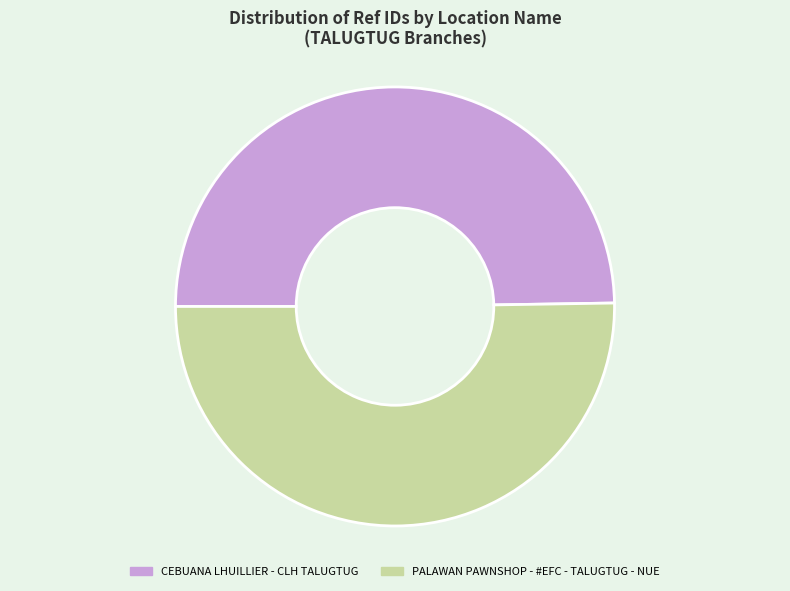

How many slices are in this pie chart?

2